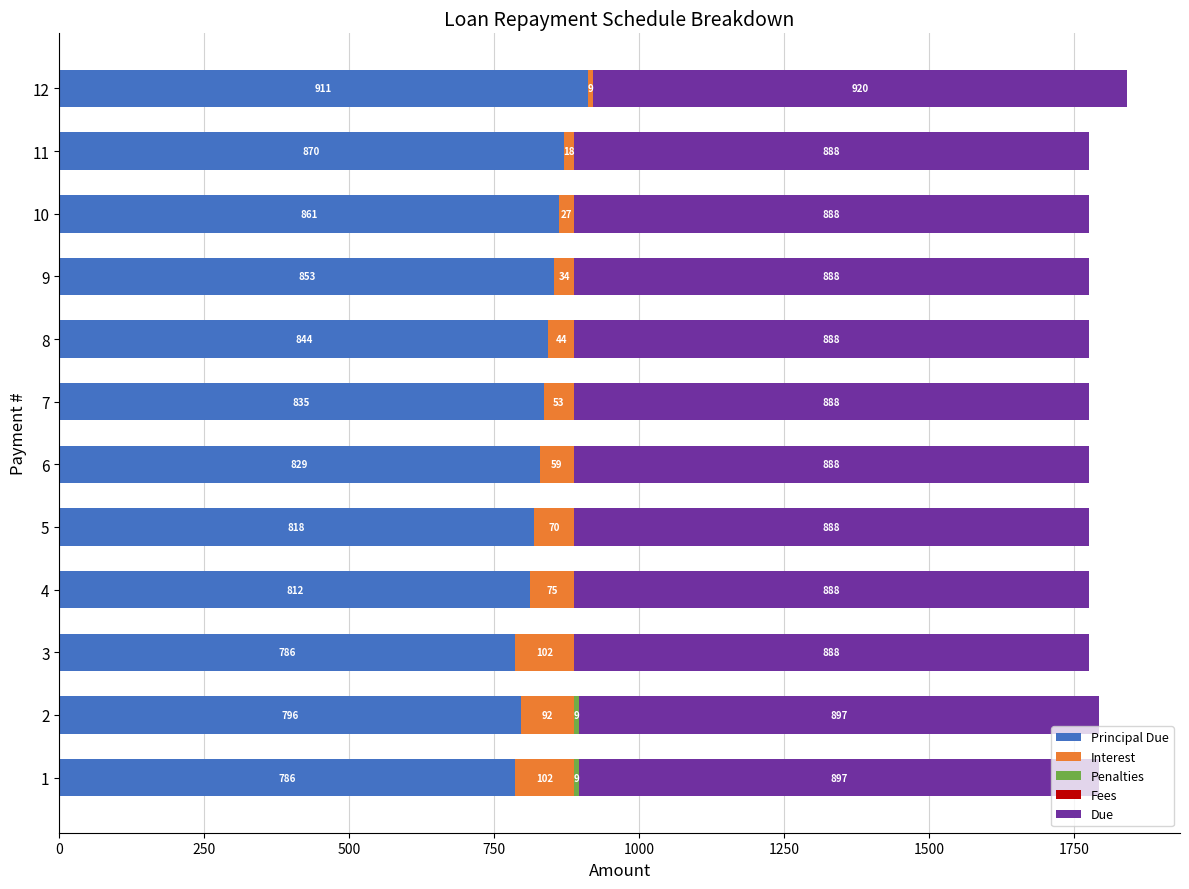

At which category is the sum across all series the highest?

12